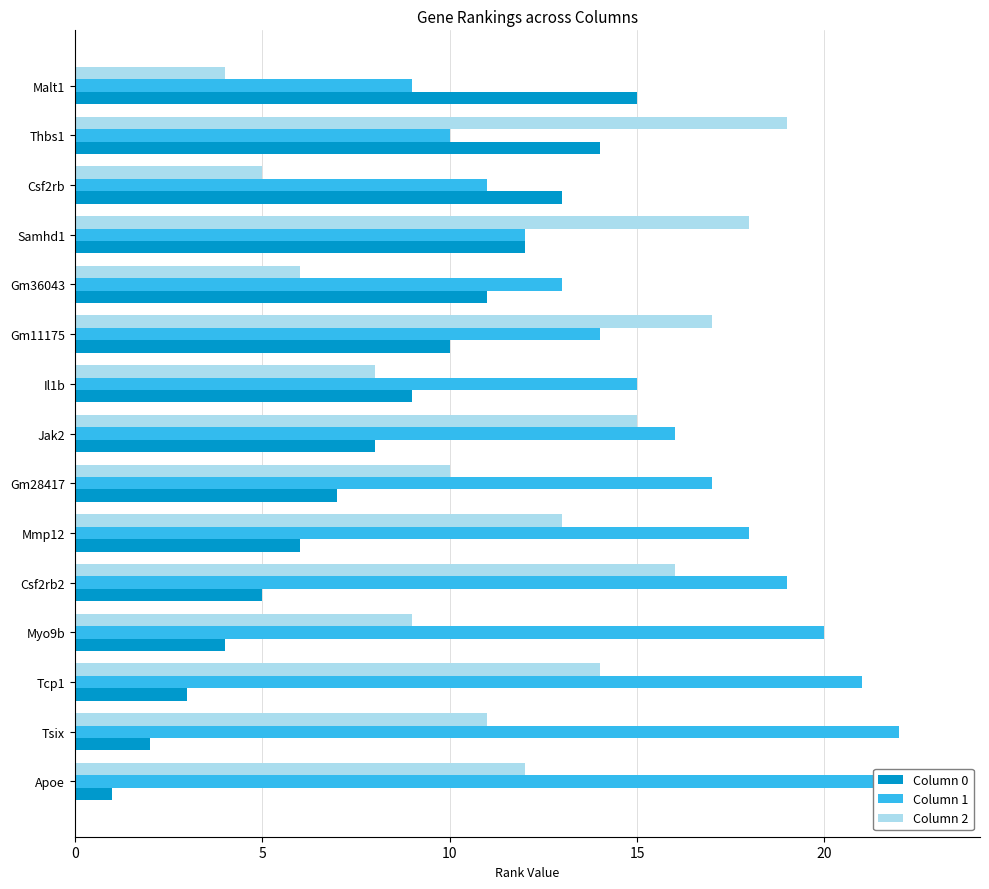

Rank the series by their maximum value, from lowest to highest.

Column 0, Column 2, Column 1